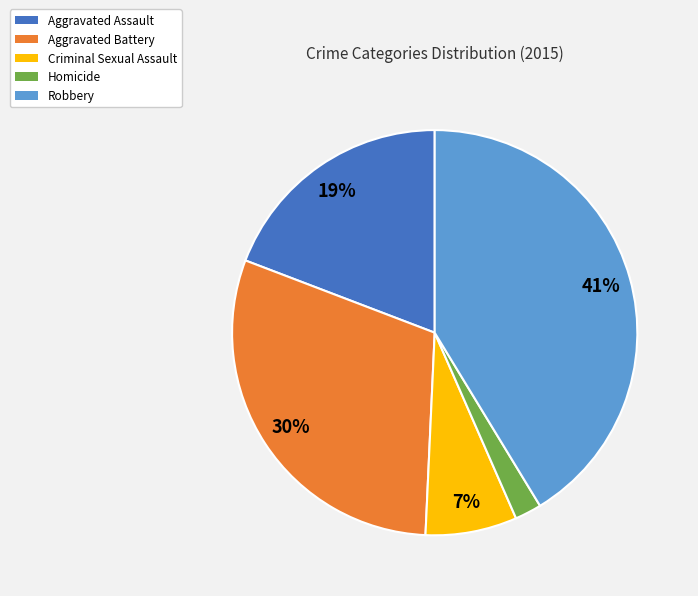

Count the number of slices in the pie.

5